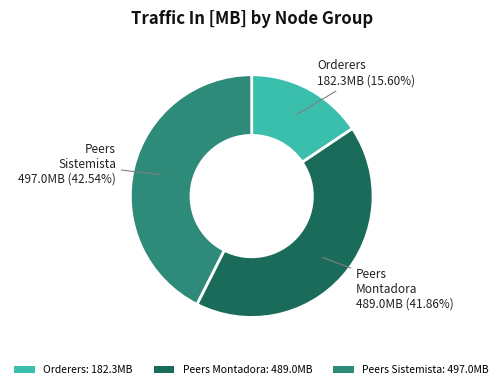

Approximately how many times larger is the value at Orderers: 182.3MB compared to Peers Sistemista: 497.0MB?

0.4